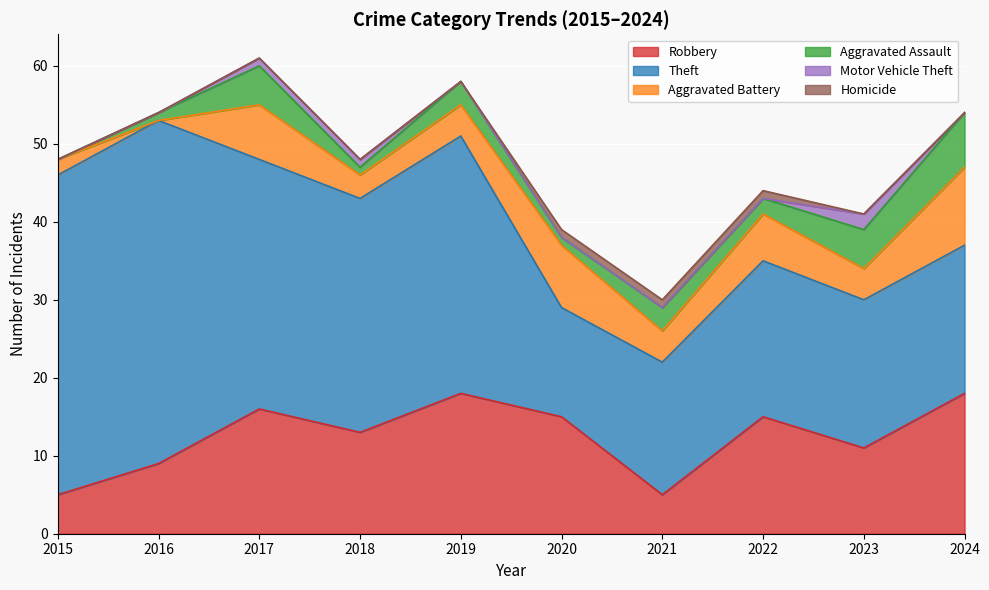

What are all the series names shown in the legend?

Robbery, Theft, Aggravated Battery, Aggravated Assault, Motor Vehicle Theft, Homicide